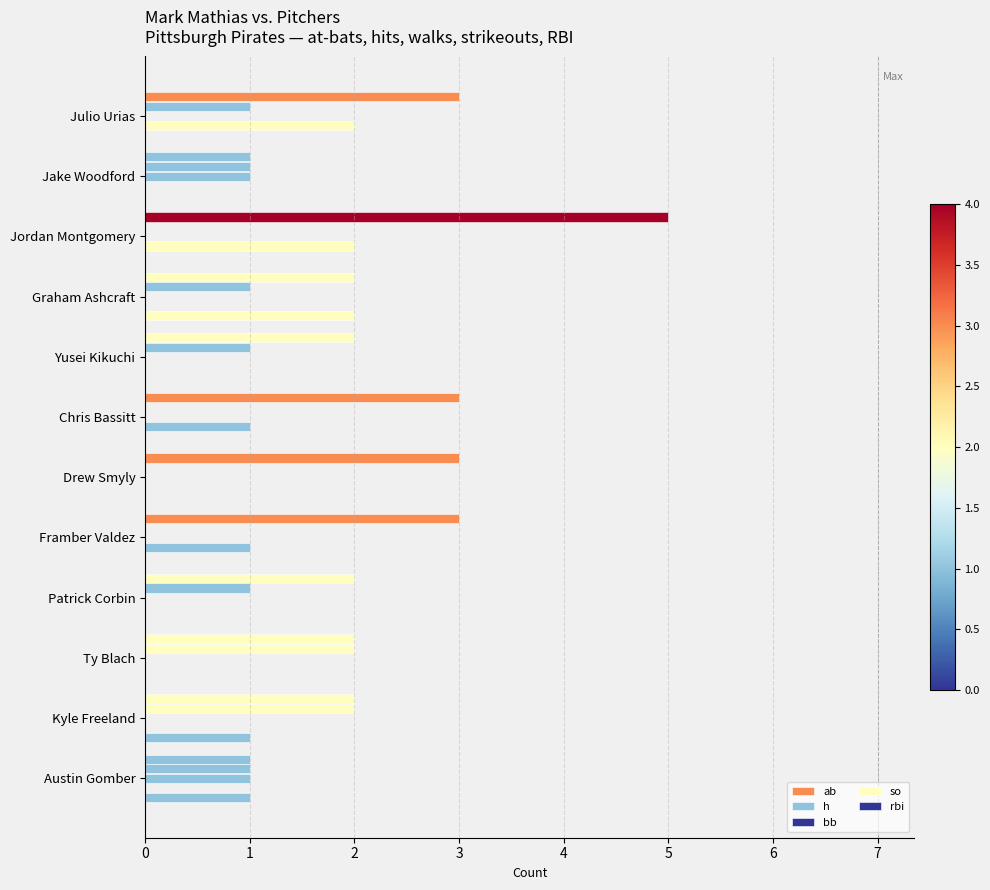

List the series in order of their peak value, lowest first.

bb, h, so, rbi, ab